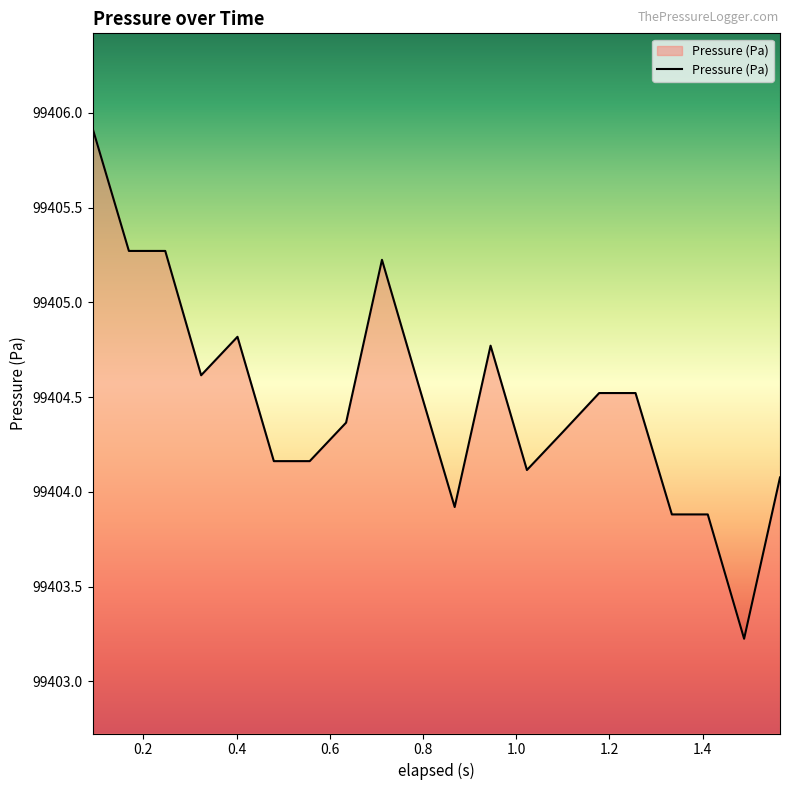

What is the maximum value shown in the chart?

99405.9